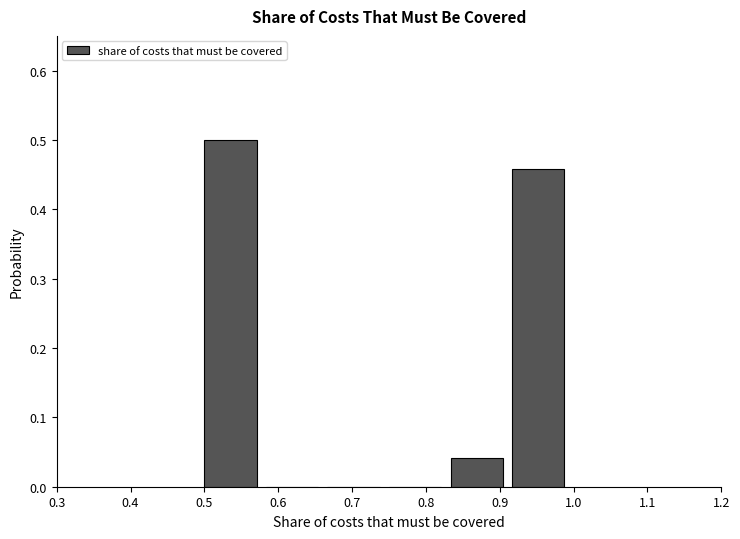

Reading left to right, list every bar in this chart as the range it spans on the x-axis followed by its height. Neither the bar edges nor the heights are printed on the chart, so give them approximately, as read against the axes.

0.50 to 0.58: 0.50
0.58 to 0.67: 0
0.67 to 0.75: 0
0.75 to 0.83: 0
0.83 to 0.92: 0.04
0.92 to 1.00: 0.46